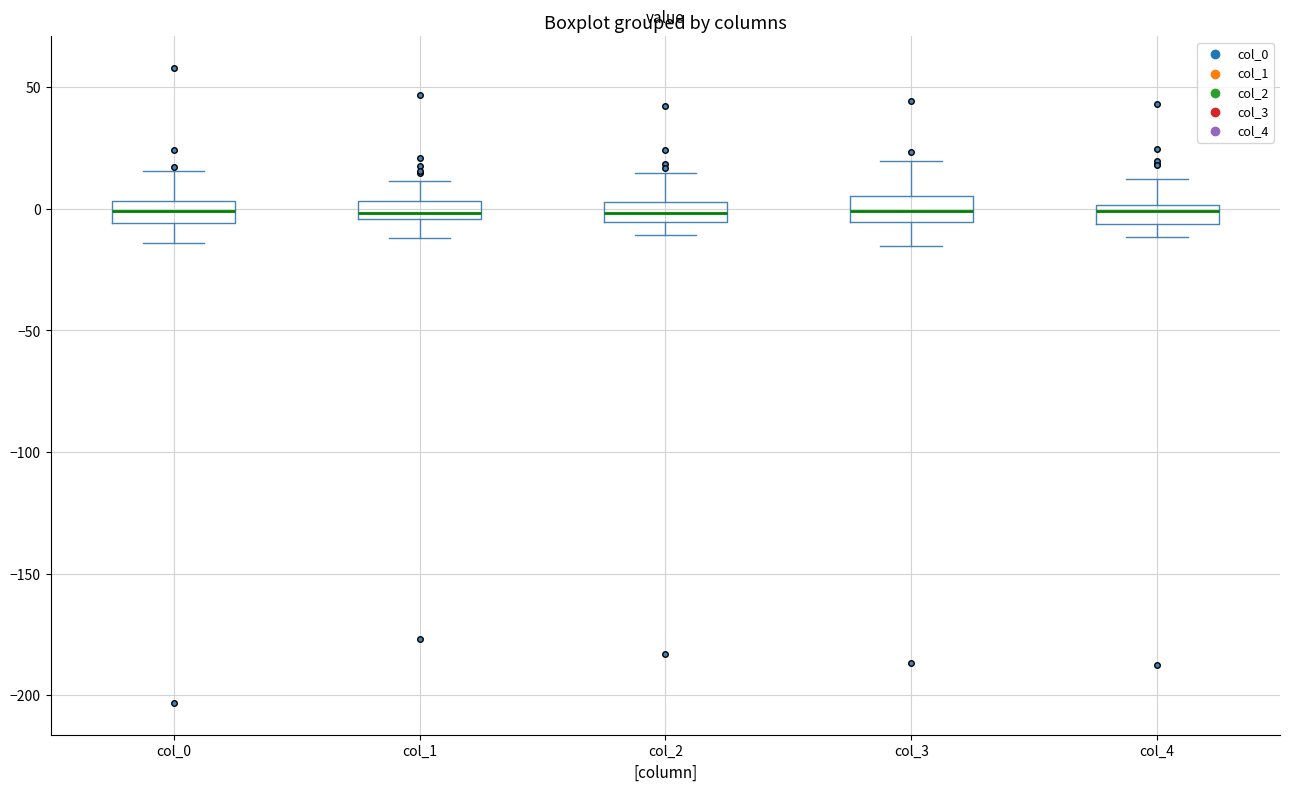

Where is the lower edge of the box for col_0 on the y-axis? The values are not printed on the chart, so give them approximately, as read against the axis.

-5